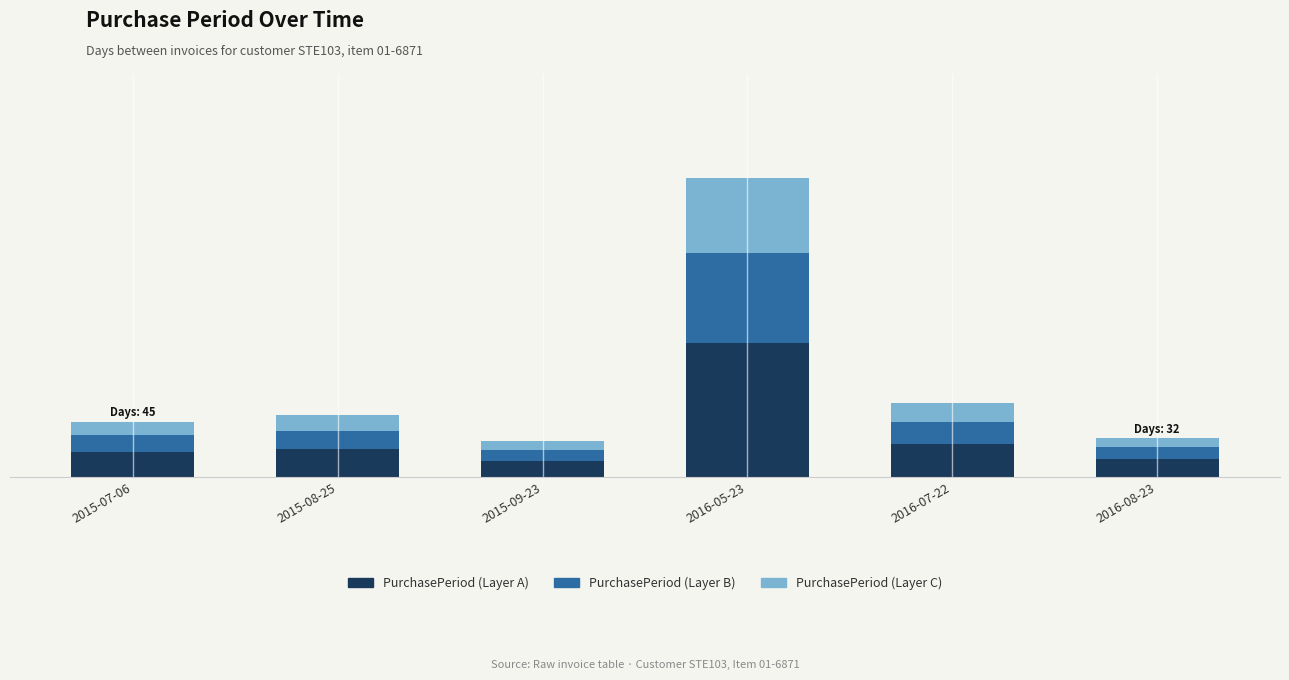

What are all the series names shown in the legend?

PurchasePeriod (Layer A), PurchasePeriod (Layer B), PurchasePeriod (Layer C)